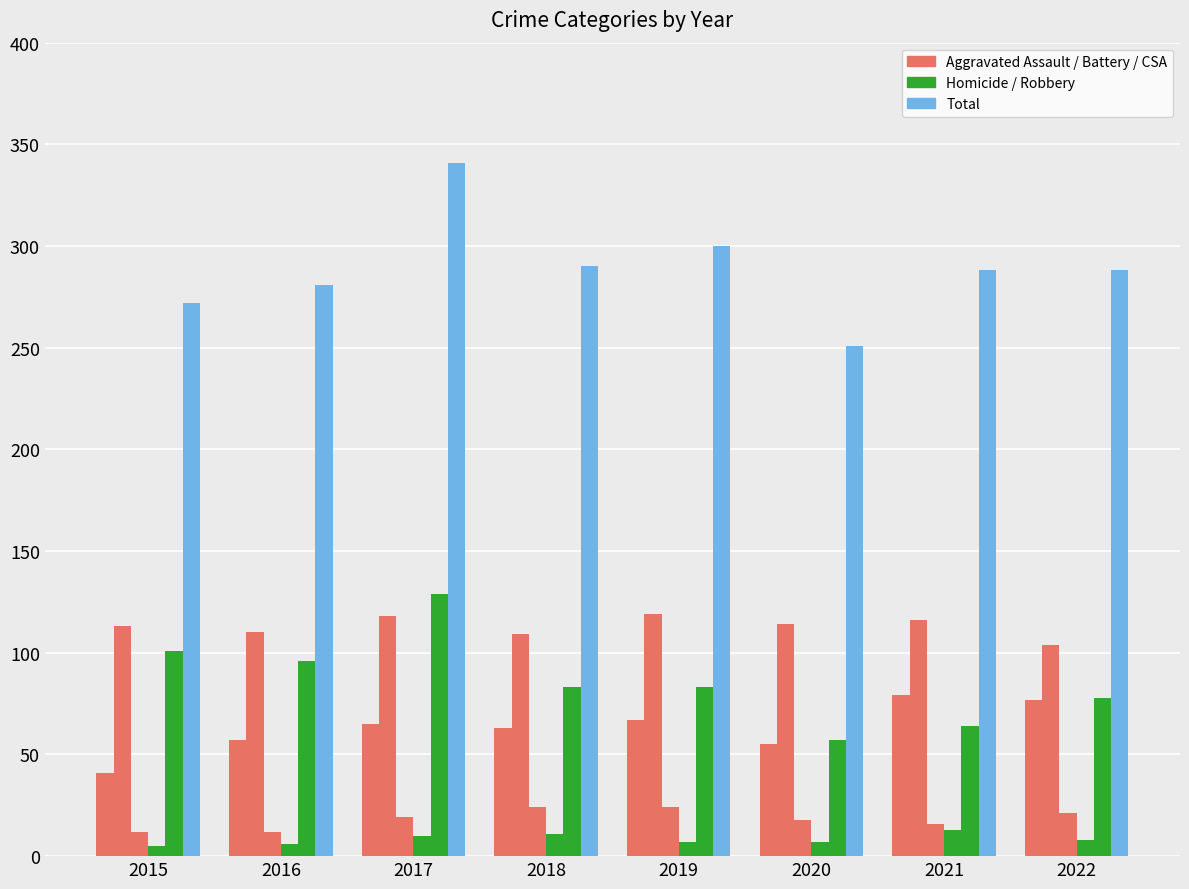

How many groups of bars are there?

8